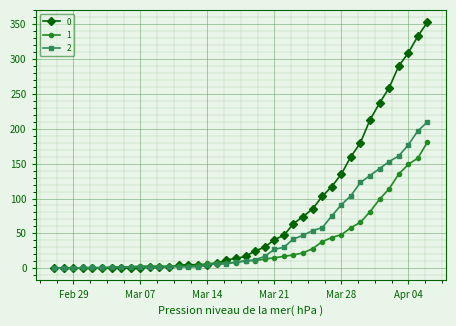

What is the maximum value shown in the chart?

353